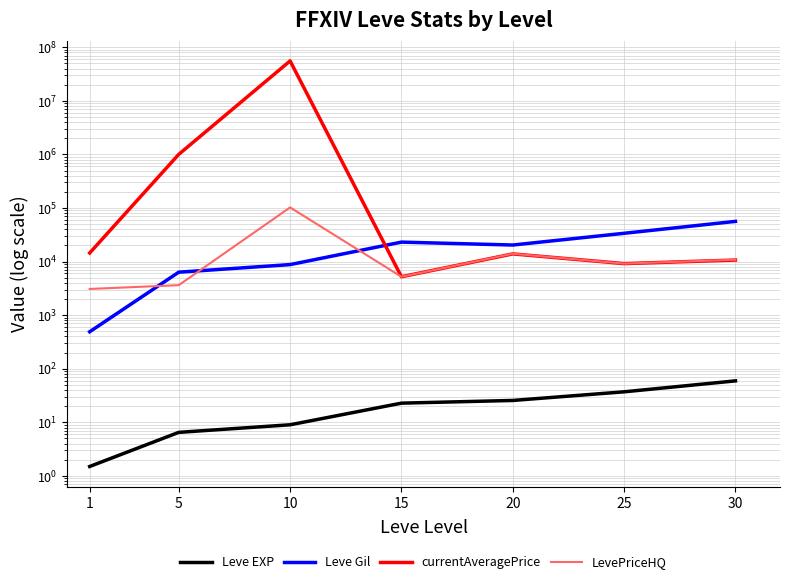

What is the spread (max minus min) of values at 15?

23047.2